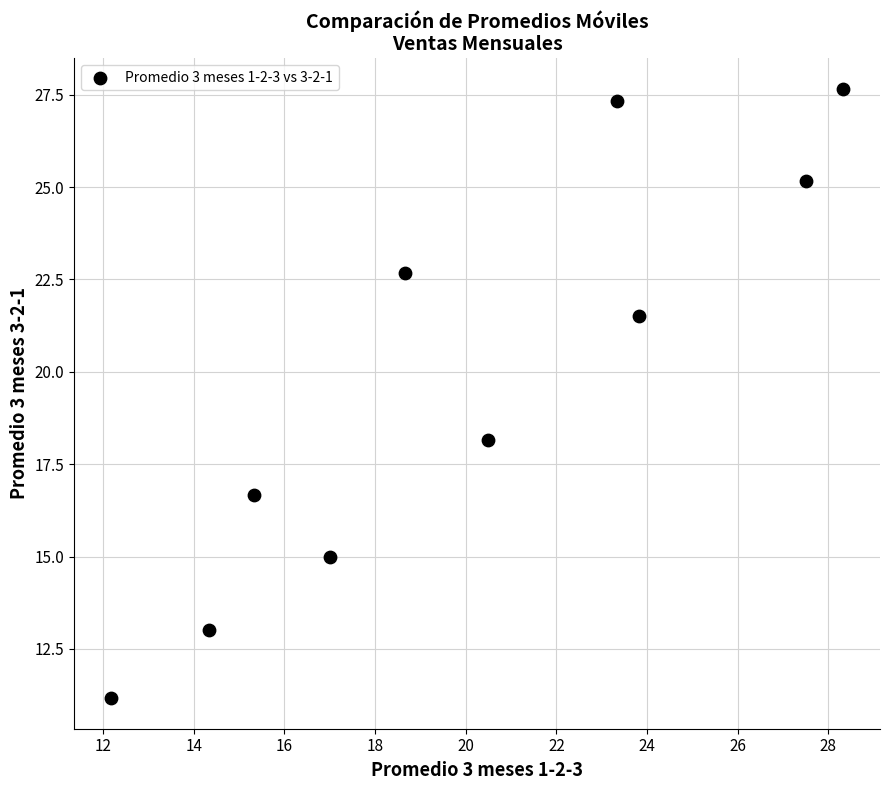

What is the average X value?

20.1